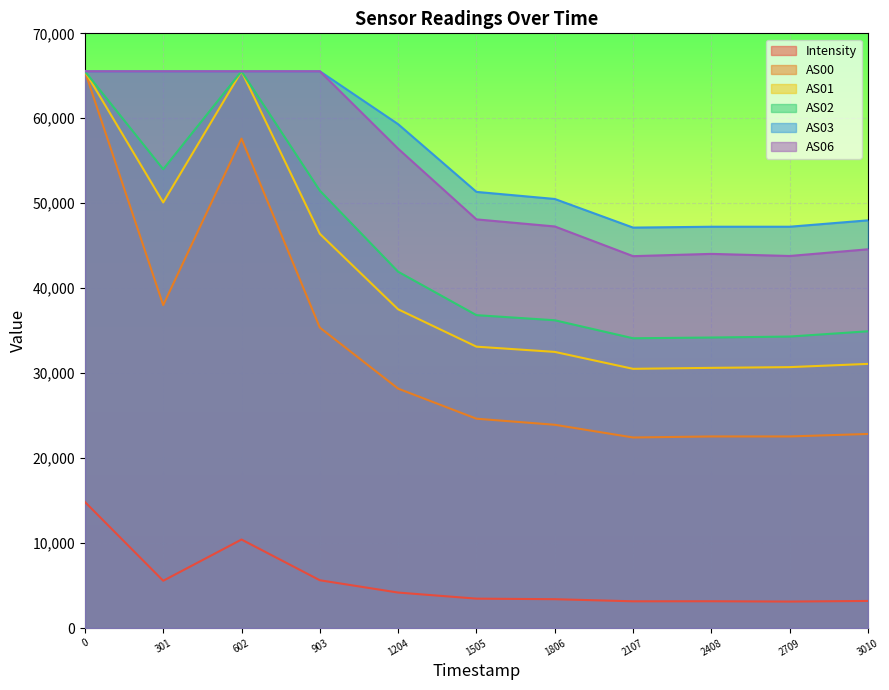

What is the value of the AS06 point at the 2nd from the left?

65535.0